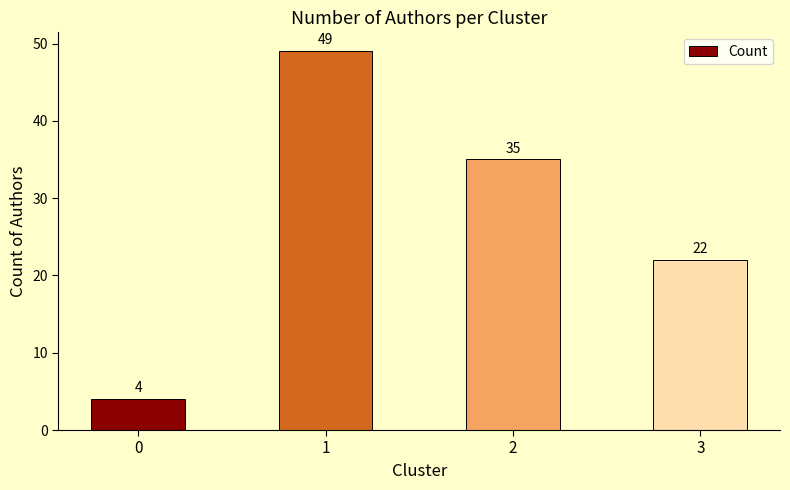

Are the bars horizontal?

No